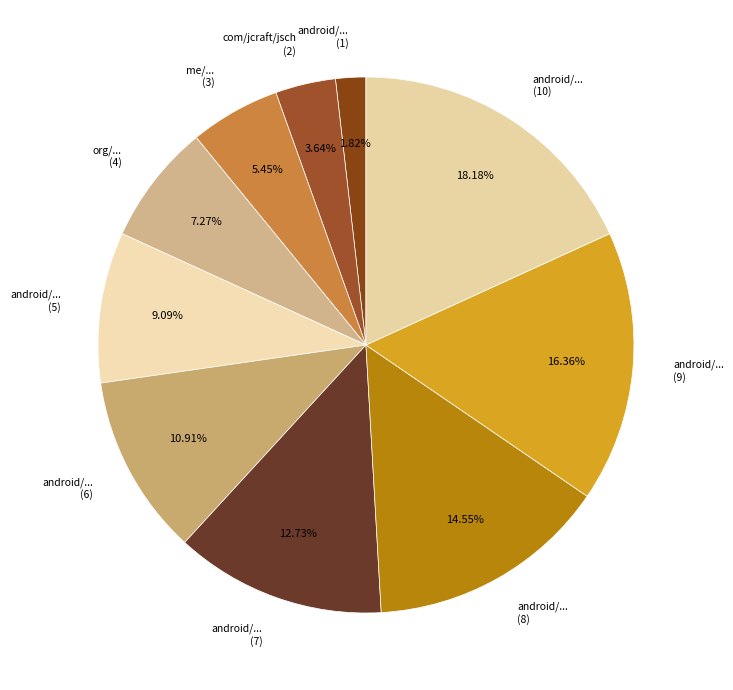

Which slice is the smallest?

android/support/v13/app